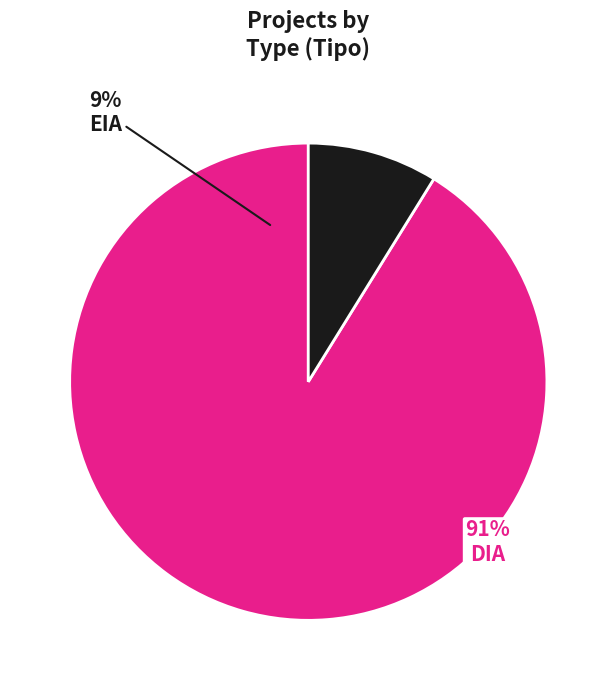

The EIA slice represents 1% of the pie. True or false?

False